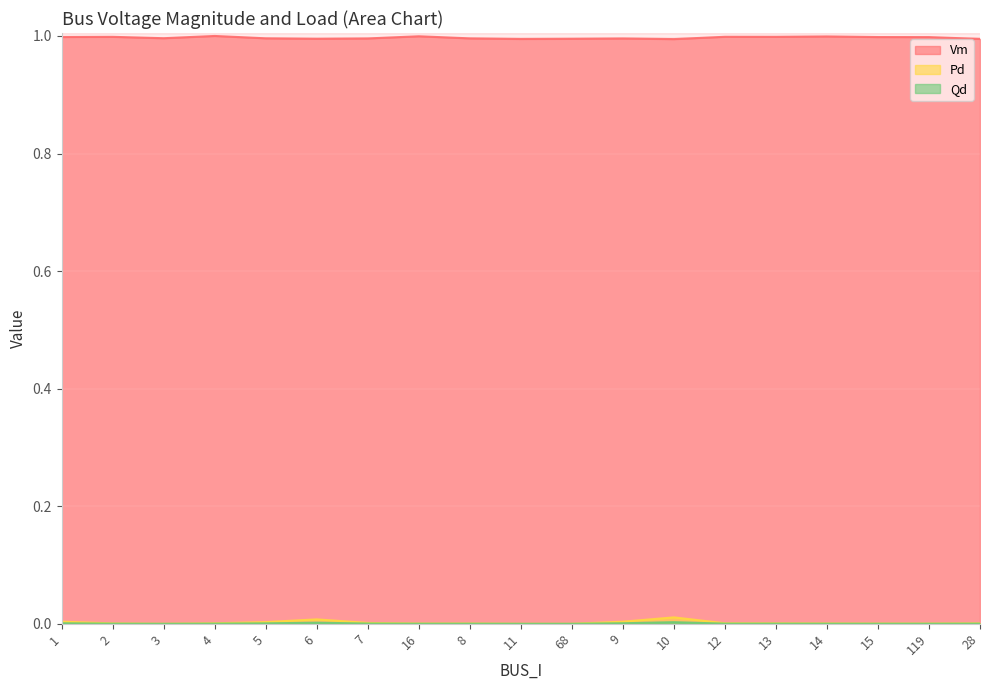

Reading right to left, list all the values displayed in this chart.

Vm: 28=1.0	119=1.0	15=1.0	14=1.0	13=1.0	12=1.0	10=1.0	9=1.0	68=1.0	11=1.0	8=1.0	16=1.0	7=1.0	6=1.0	5=1.0	4=1.0	3=1.0	2=1.0	1=1.0
Pd: 28=0.0	119=0.0	15=0.0	14=0.0	13=0.0	12=0.0	10=0.0	9=0.0	68=0.0	11=0.0	8=0.0	16=0.0	7=0.0	6=0.0	5=0.0	4=0.0	3=0.0	2=0.0	1=0.0
Qd: 28=0.0	119=0.0	15=0.0	14=0.0	13=0.0	12=0.0	10=0.0	9=0.0	68=0.0	11=0.0	8=0.0	16=0.0	7=0.0	6=0.0	5=0.0	4=0.0	3=0.0	2=0.0	1=0.0